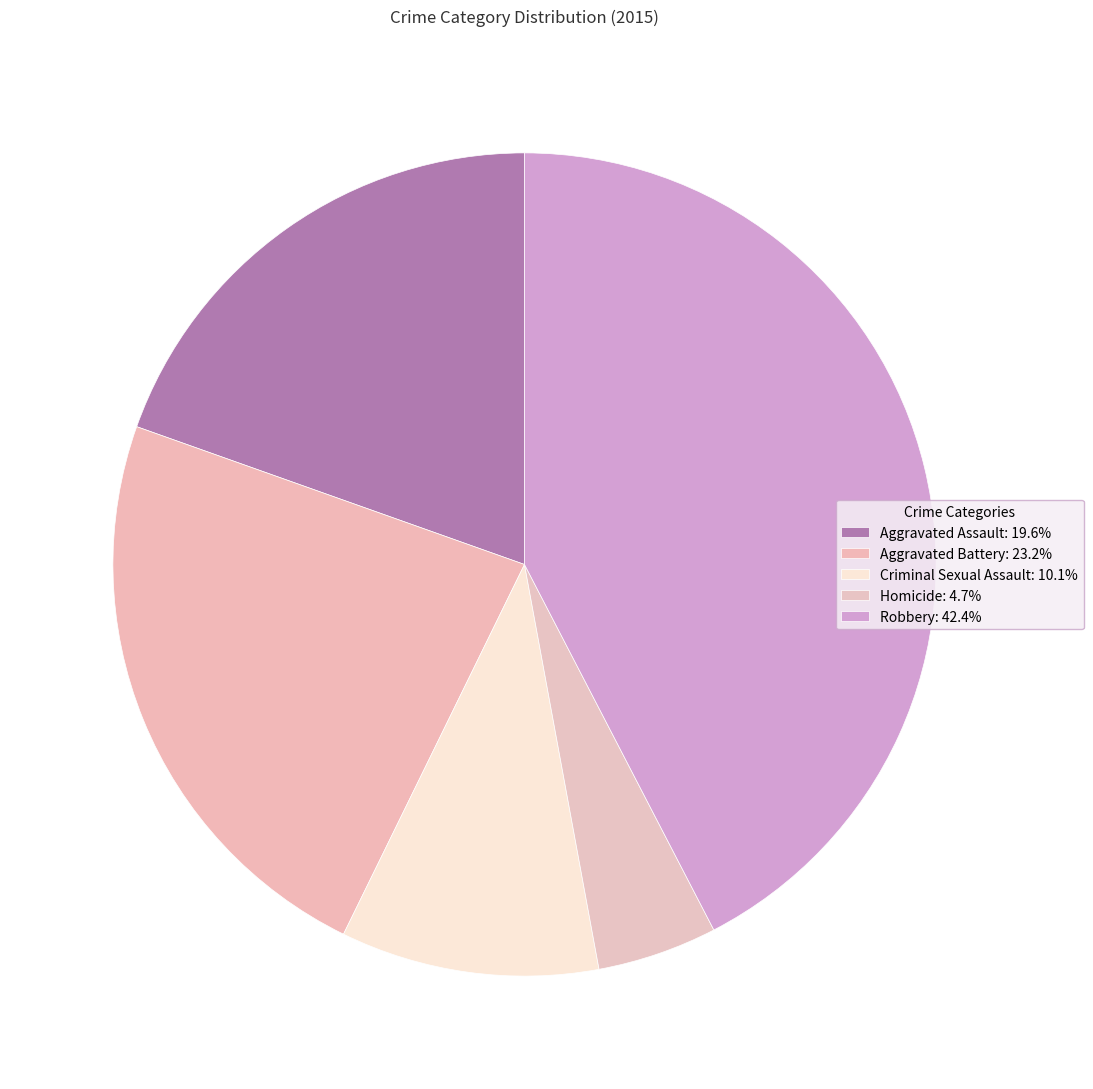

To the nearest percent, what is the average slice percentage?

20%